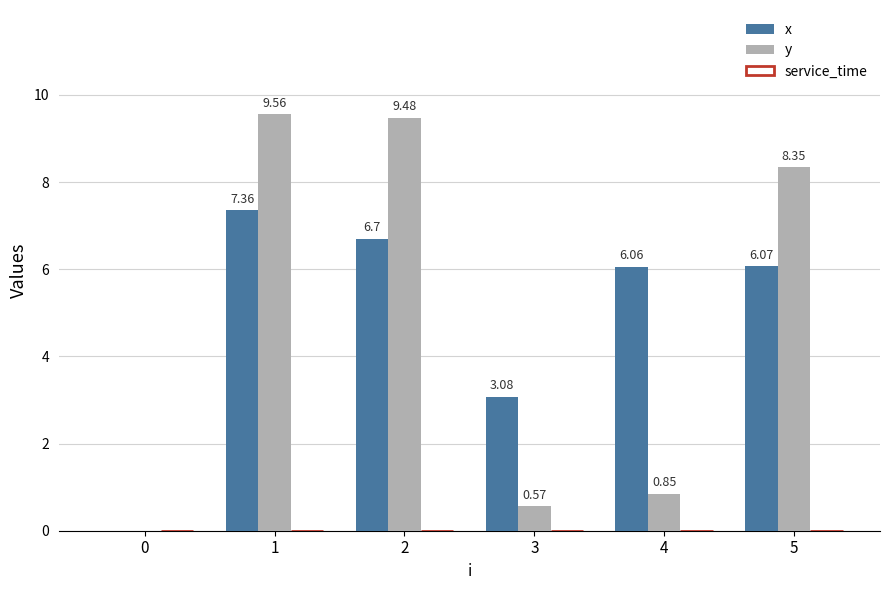

Which series has the largest range (max minus min)?

y